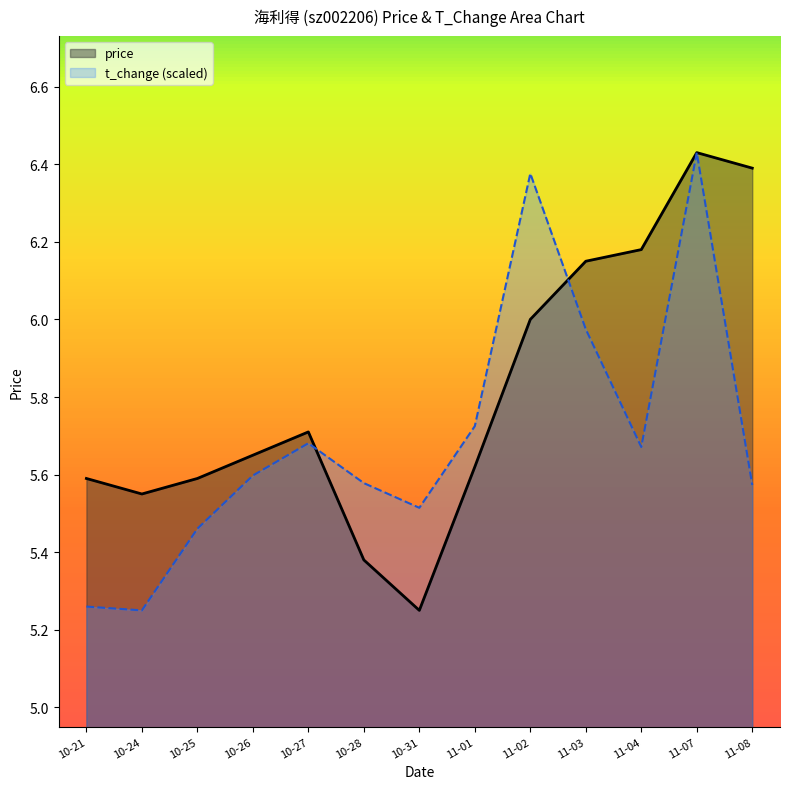

Which series has the widest spread of values?

price